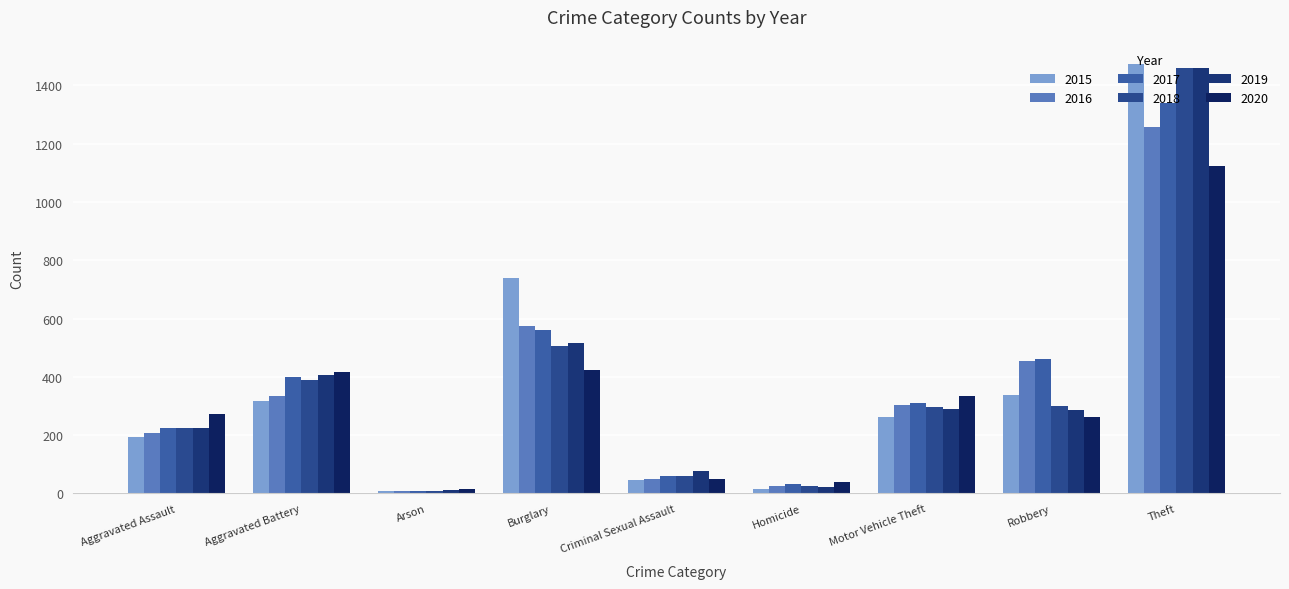

Is the value of 2019 at Aggravated Battery greater than the value of 2017 at Criminal Sexual Assault?

Yes